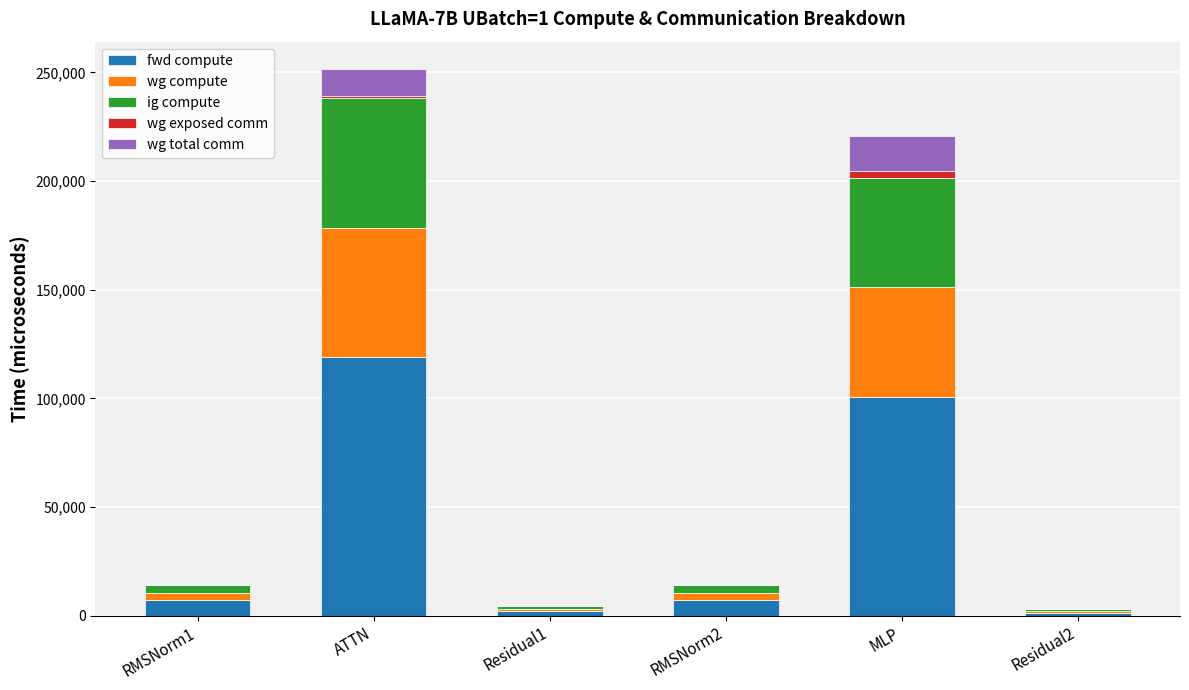

At which category is the sum across all series the highest?

ATTN